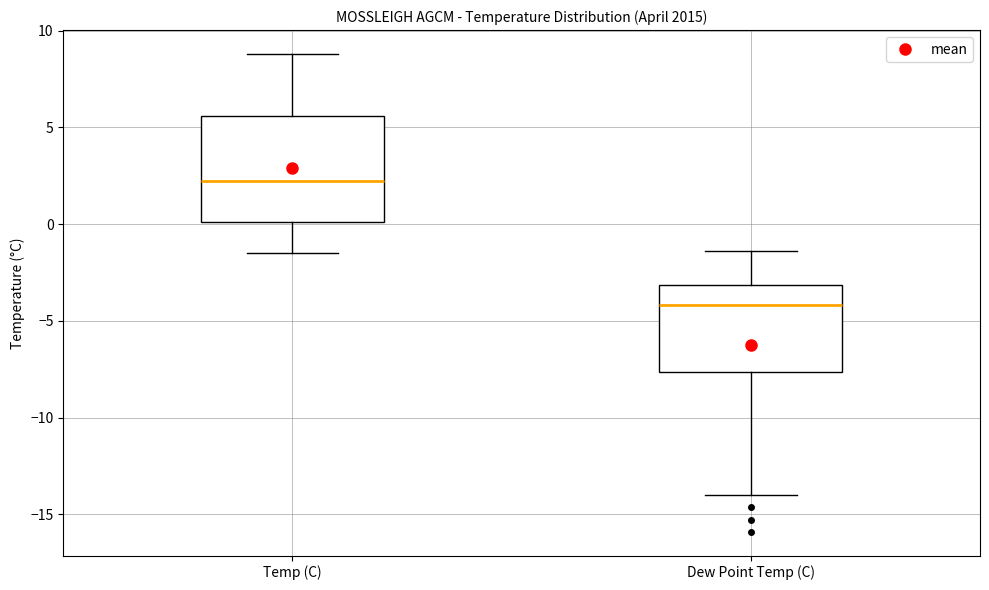

Comparing the boxes themselves (not the whiskers), which one is the tallest?

Temp (C)